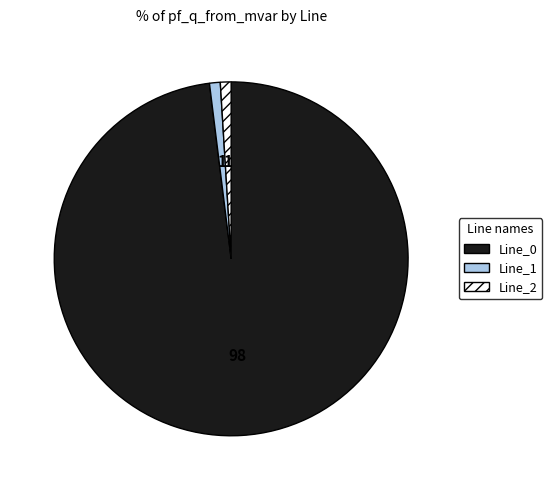

Is there any slice that represents more than half of the pie?

Yes